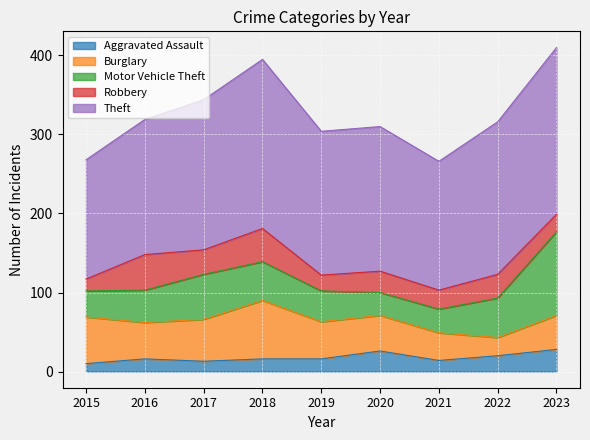

Where is the first local maximum for Theft?

2018